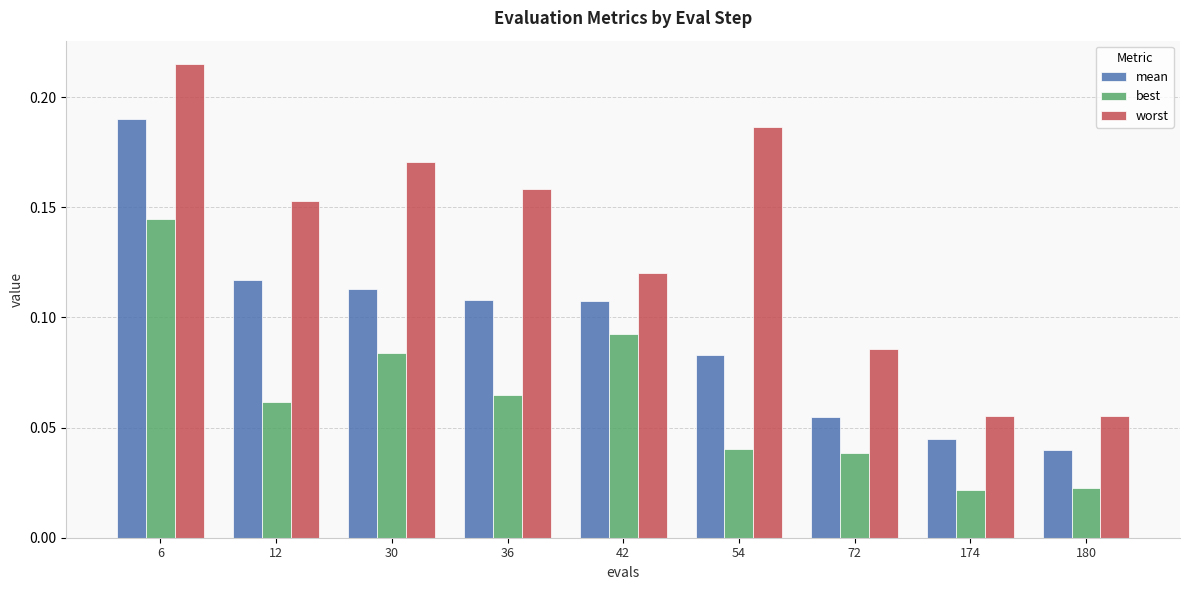

Count the mean values in the range 0 to 1.

9